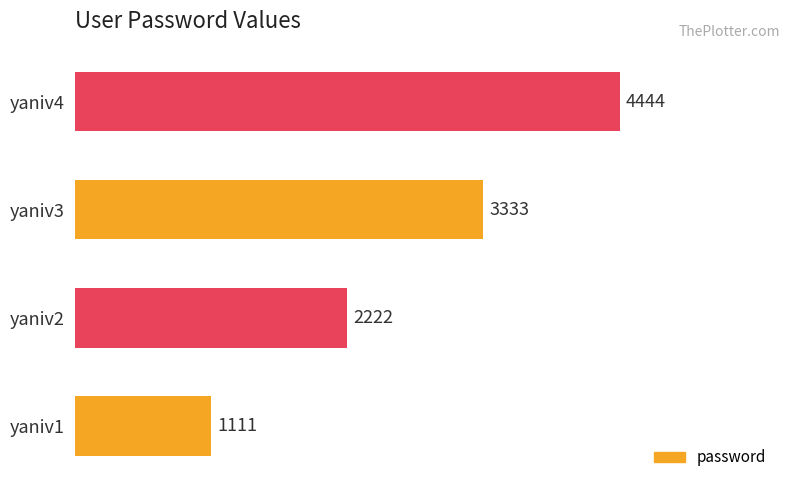

Is it true that the value at yaniv2 is 2222?

True